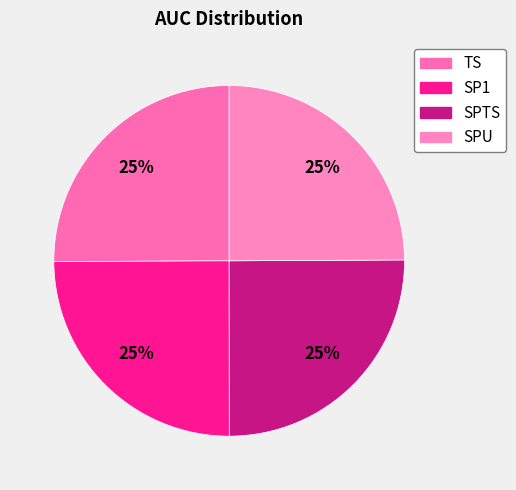

How many segments does this pie chart have?

4